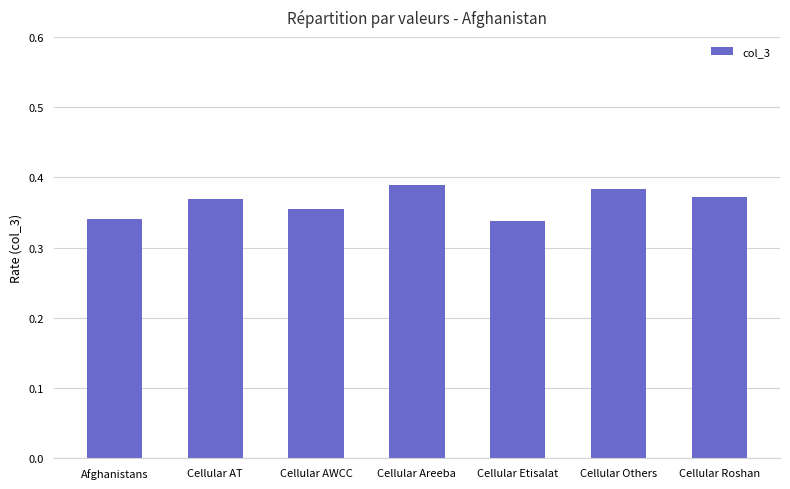

The chart shows a value of 0.7 at Cellular Areeba. True or false?

False